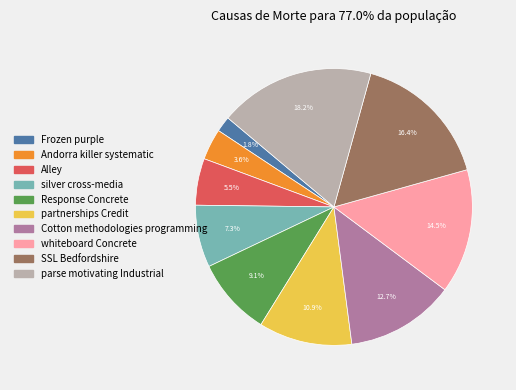

To the nearest percent, what portion does partnerships Credit represent?

11%